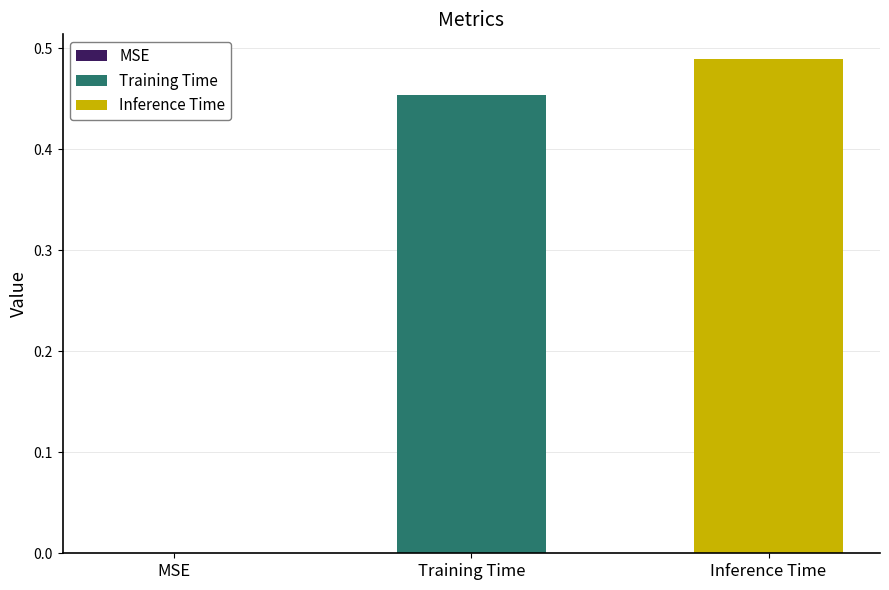

List the series in order of their overall mean, lowest first.

Training Time, Inference Time